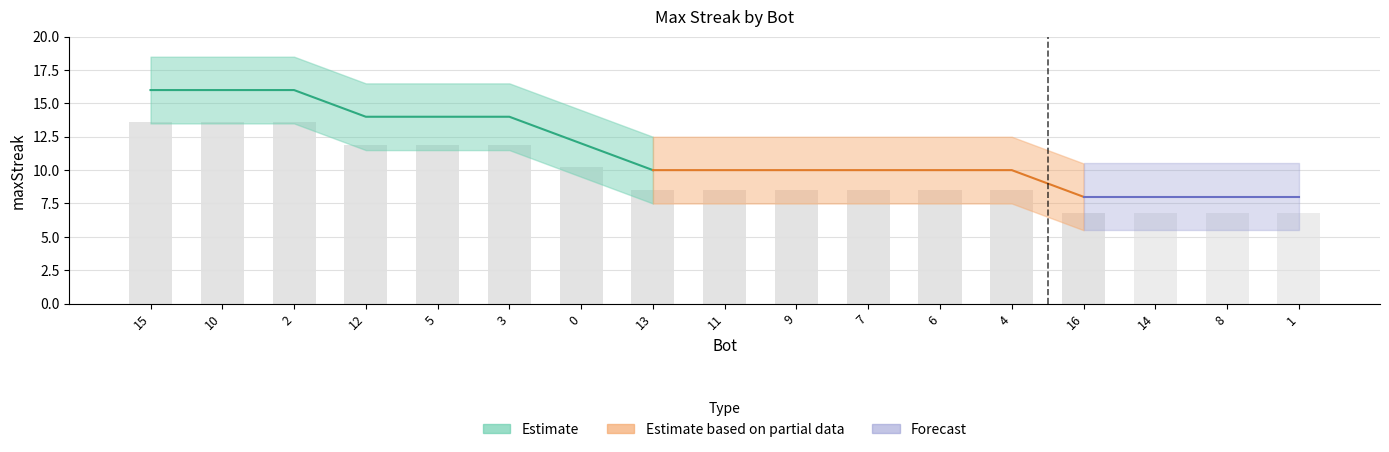

What is the label of the 1st bar from the left?

15